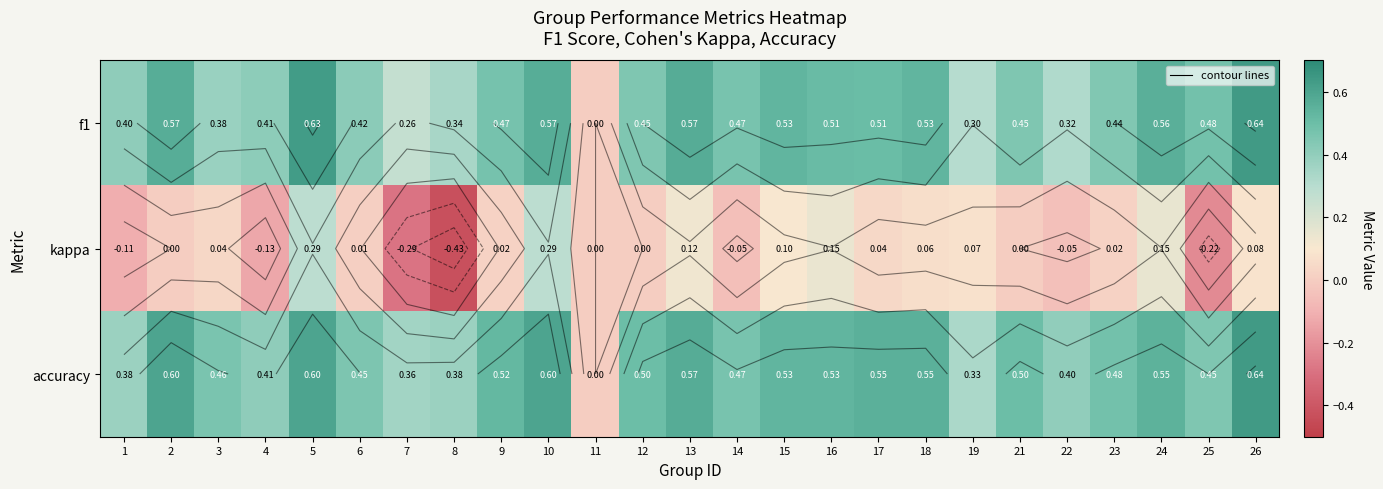

The value of f1 at 9 is 0.5. True or false?

True